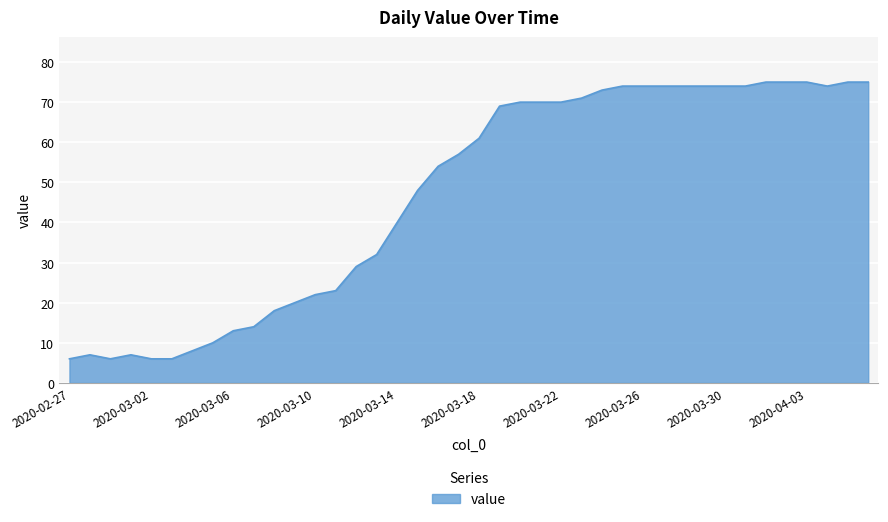

What is the difference between the maximum and minimum values?

69